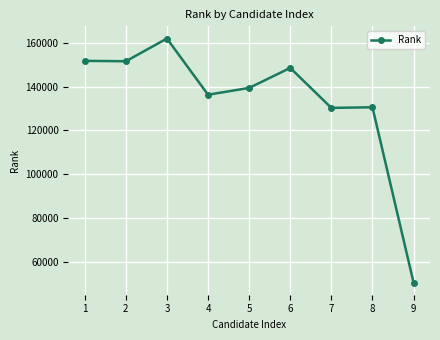

What is the difference between the second highest and minimum values?

101104